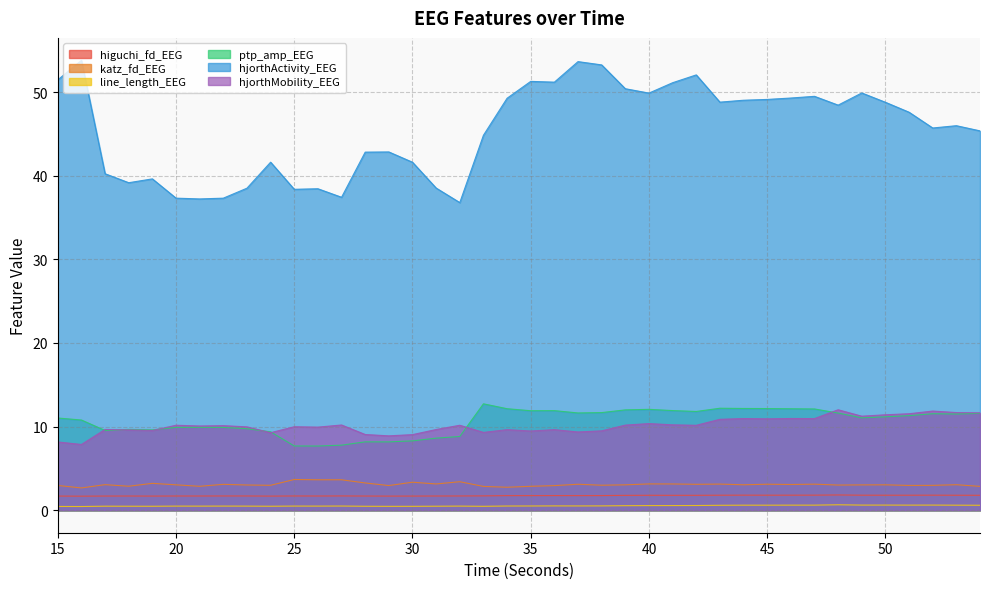

True or false: line_length_EEG and ptp_amp_EEG cross at least once.

False